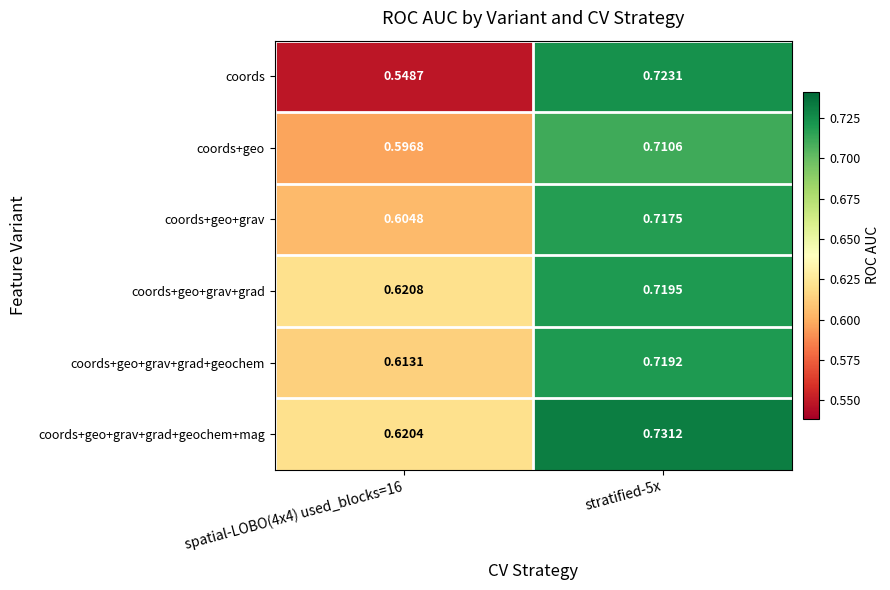

Which series has the largest range (max minus min)?

coords